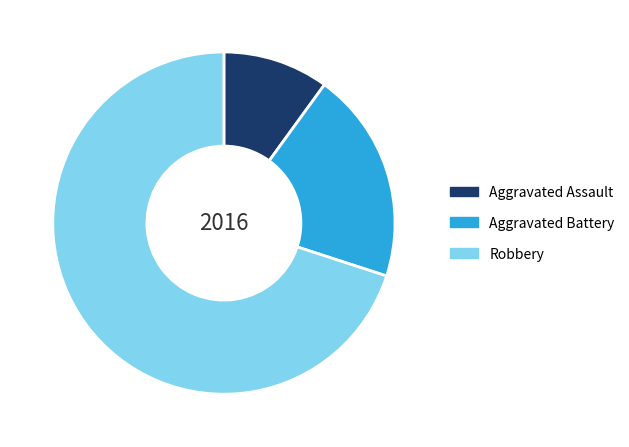

Approximately how many times larger is the value at Robbery compared to Aggravated Battery?

3.5